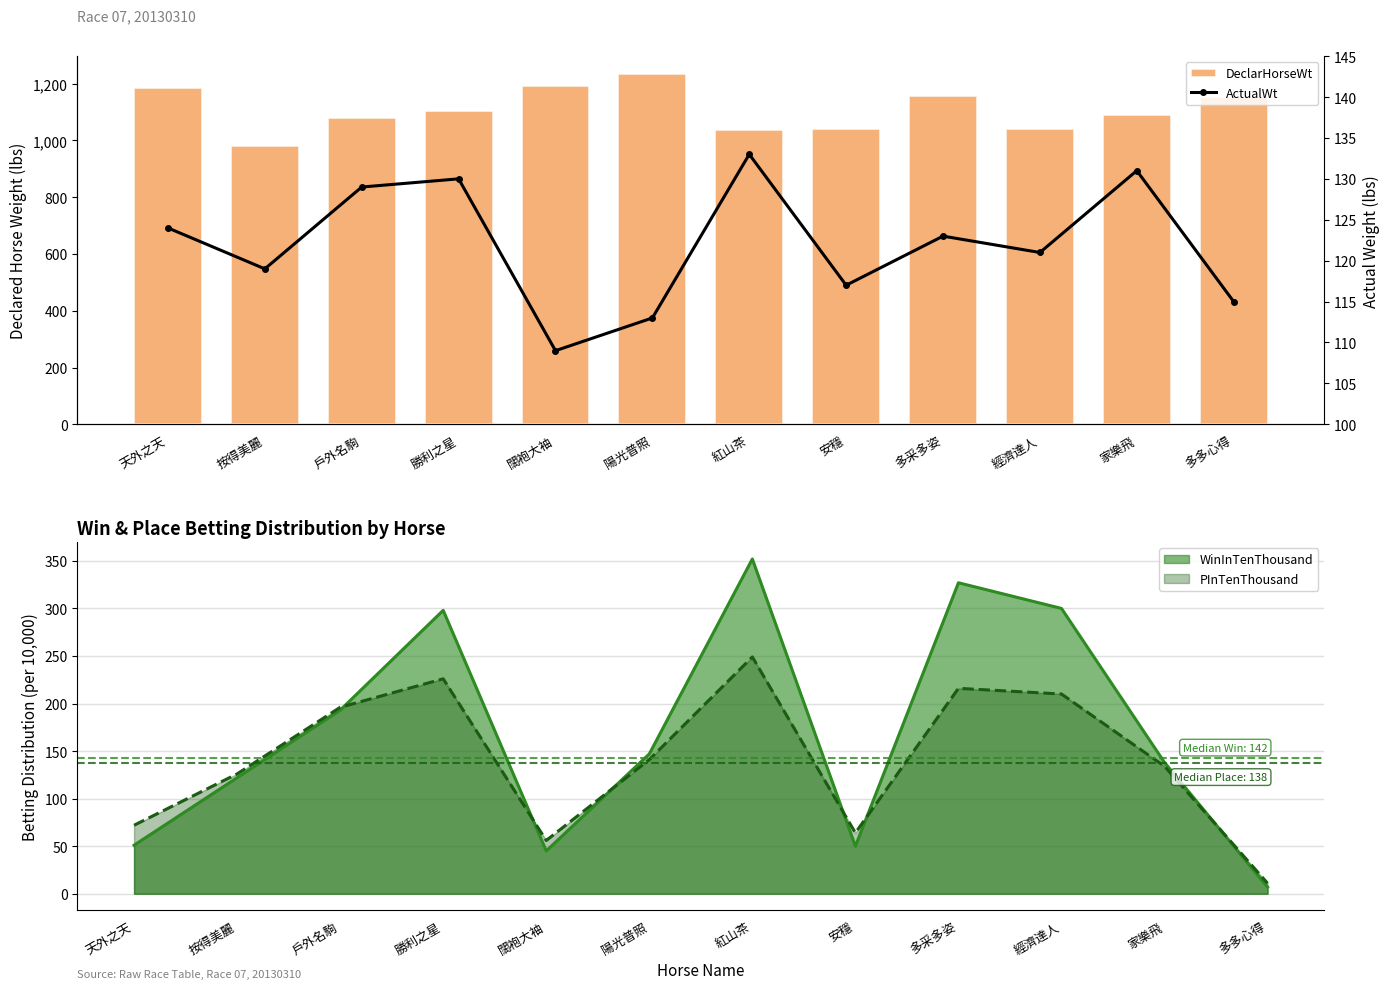

What is the total value across all series at 陽光普照?

1348